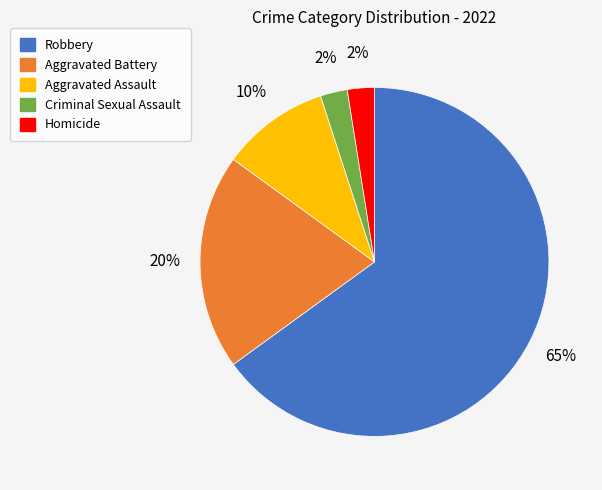

The Homicide slice represents 9% of the pie. True or false?

False